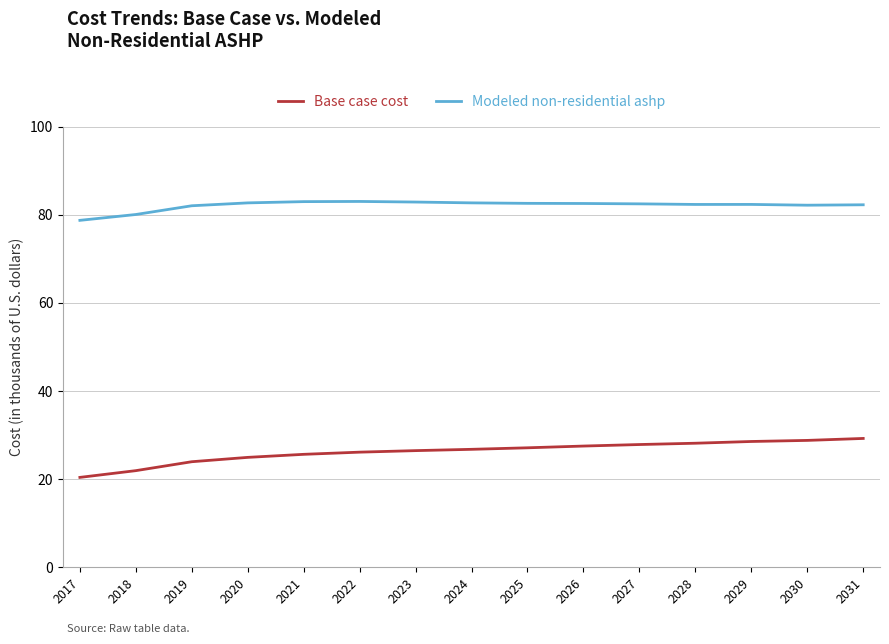

Is this an area chart (filled region under the line)?

No